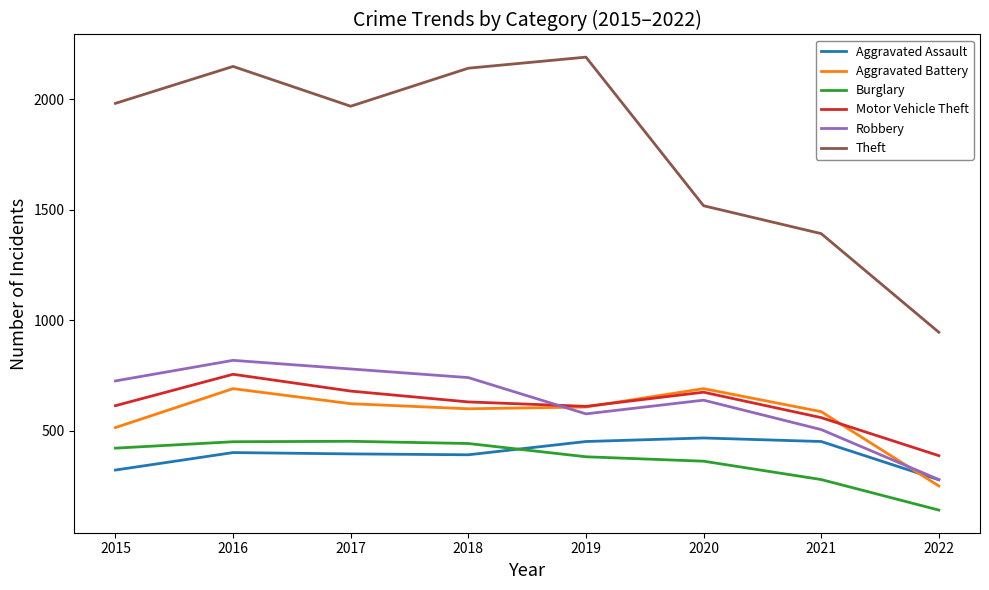

Which label corresponds to the smallest value in the chart?

2022